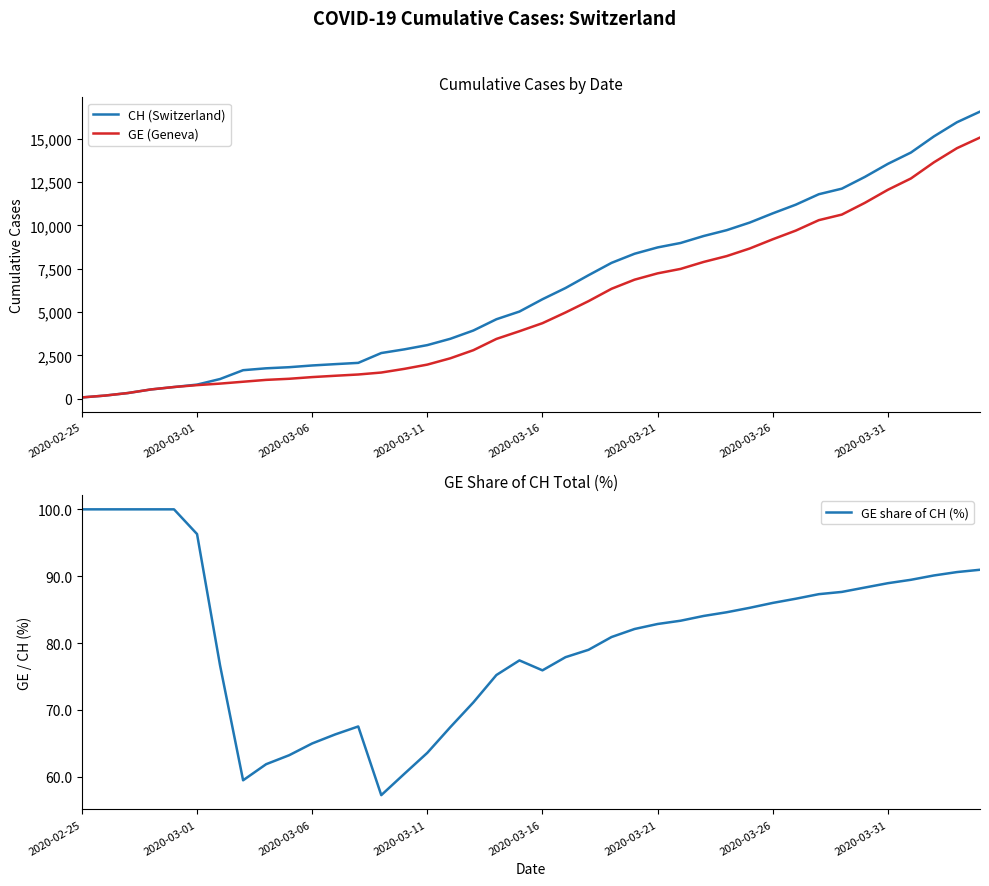

Between which two adjacent categories do CH (Switzerland) and GE share of CH (%) first intersect?

2020-02-25 and 2020-03-01